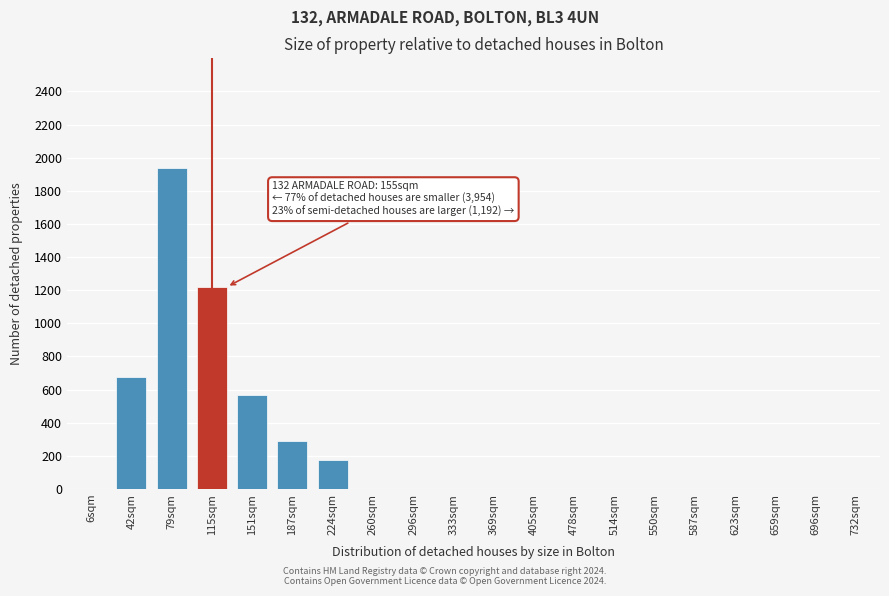

Reading left to right, transcribe all the data shown in this chart.

6sqm=0	42sqm=673	79sqm=1940	115sqm=1220	151sqm=570	187sqm=290	224sqm=175	260sqm=0	296sqm=0	333sqm=0	369sqm=0	405sqm=0	478sqm=0	514sqm=0	550sqm=0	587sqm=0	623sqm=0	659sqm=0	696sqm=0	732sqm=0